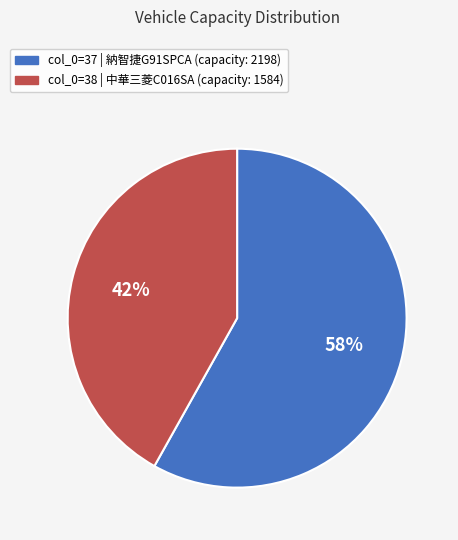

Rank the categories by value from lowest to highest.

col_0=38 | 中華三菱C016SA (capacity: 1584), col_0=37 | 納智捷G91SPCA (capacity: 2198)